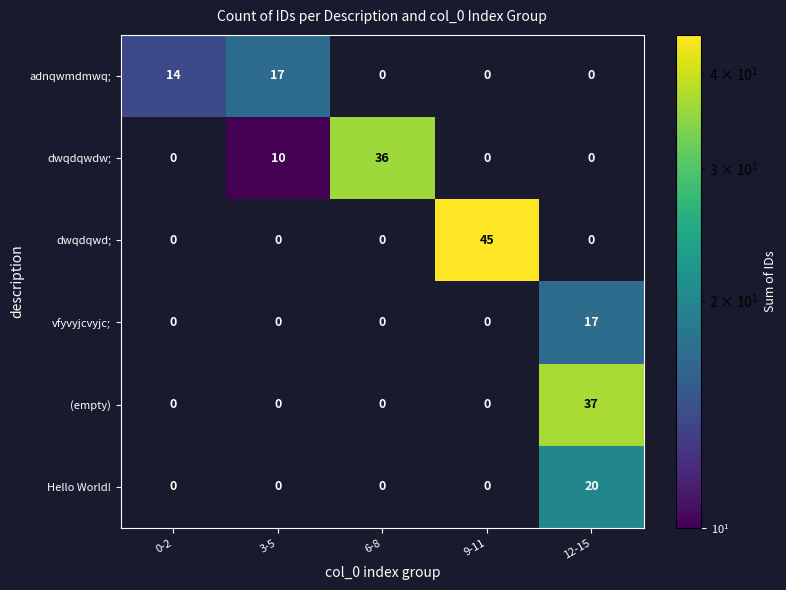

What is the maximum value for Hello World!?

20